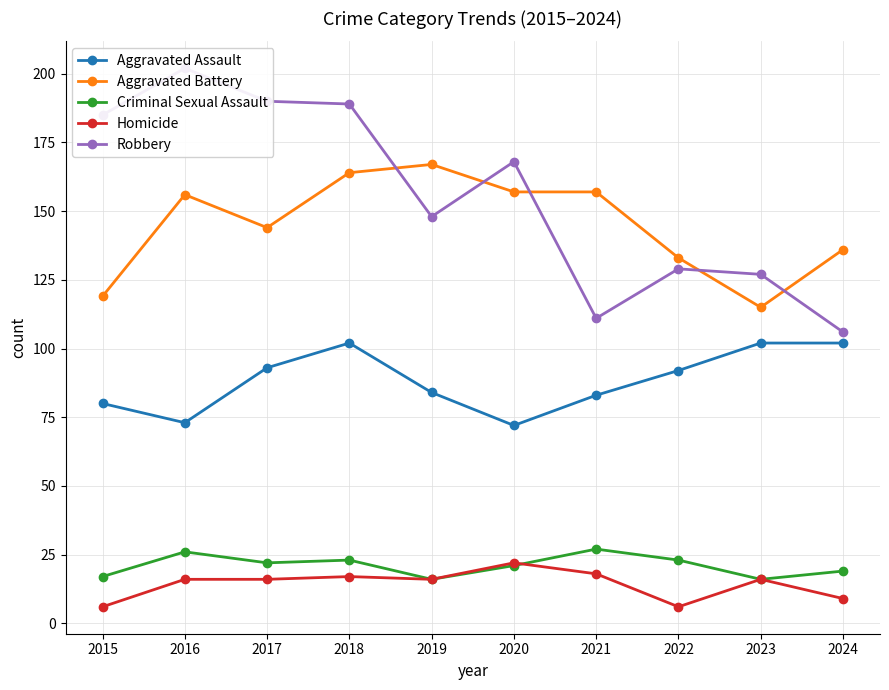

Rank the series at 2024 from lowest to highest value.

Homicide, Criminal Sexual Assault, Aggravated Assault, Robbery, Aggravated Battery